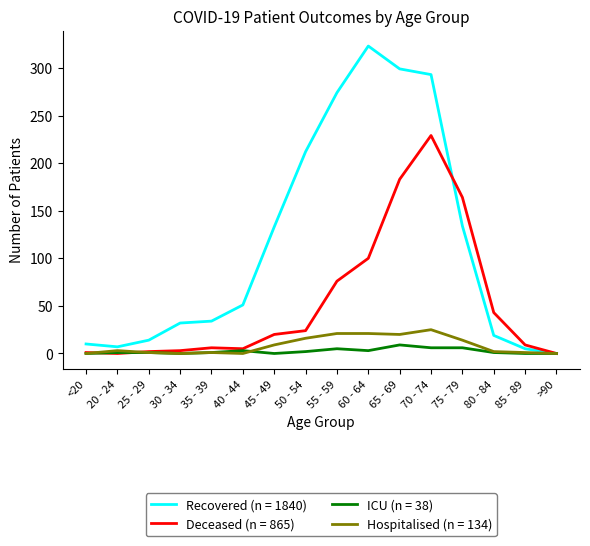

List the series in order of their peak value, highest first.

Recovered (n = 1840), Deceased (n = 865), Hospitalised (n = 134), ICU (n = 38)